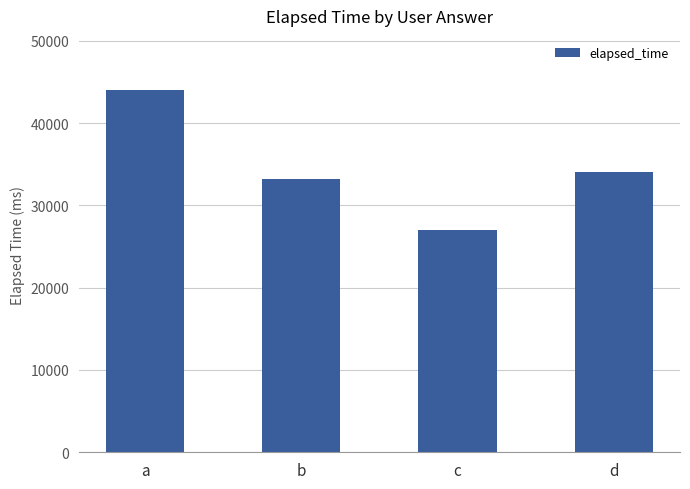

Does the chart contain stacked bars?

No